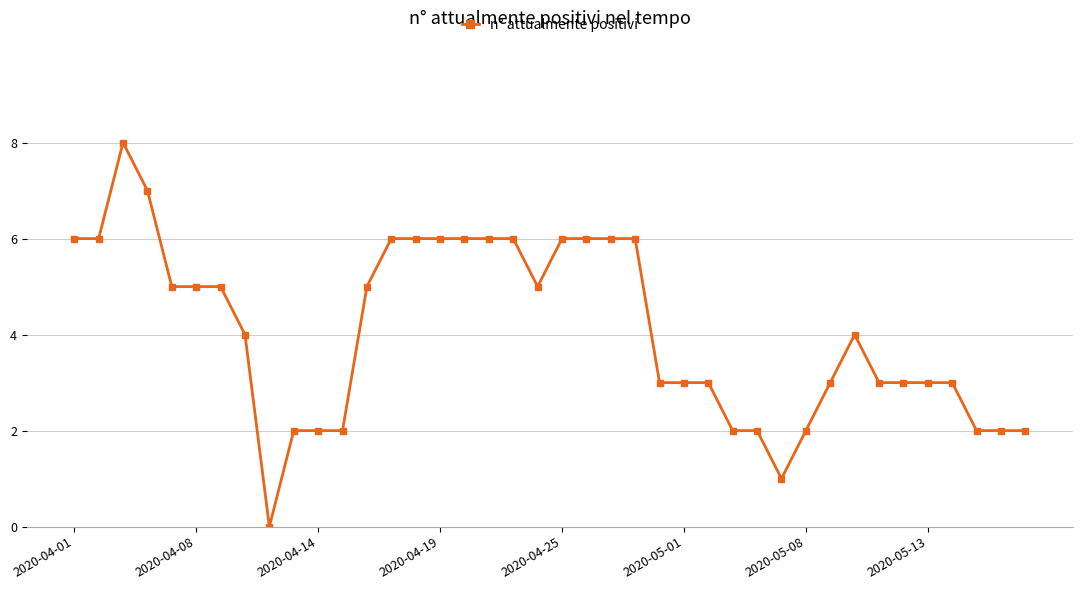

What is the sum of all values?

163